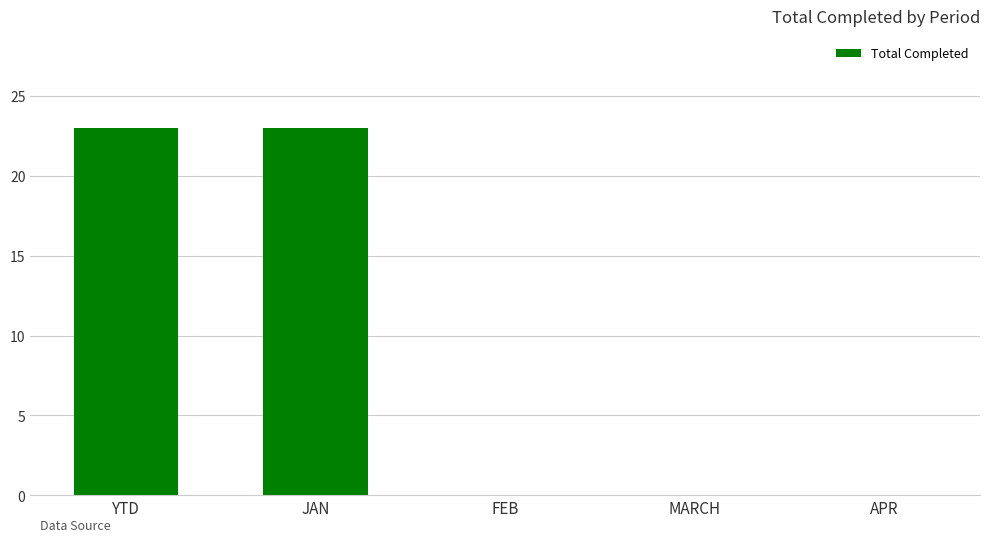

Is it true that the value at APR is 7?

False